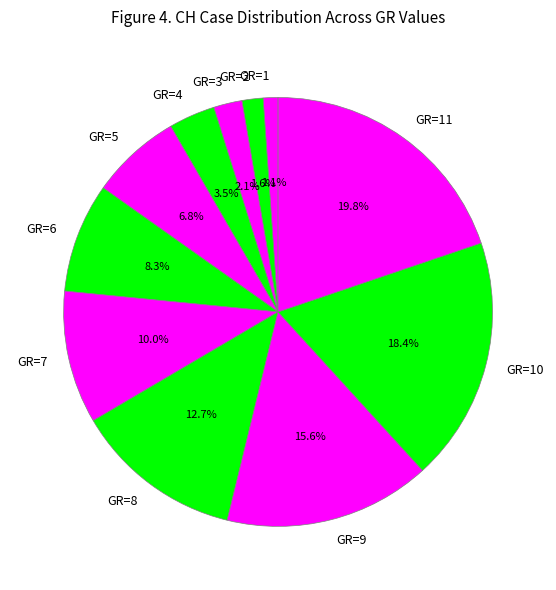

To the nearest percent, what is the difference between the largest and smallest slice percentages?

19%